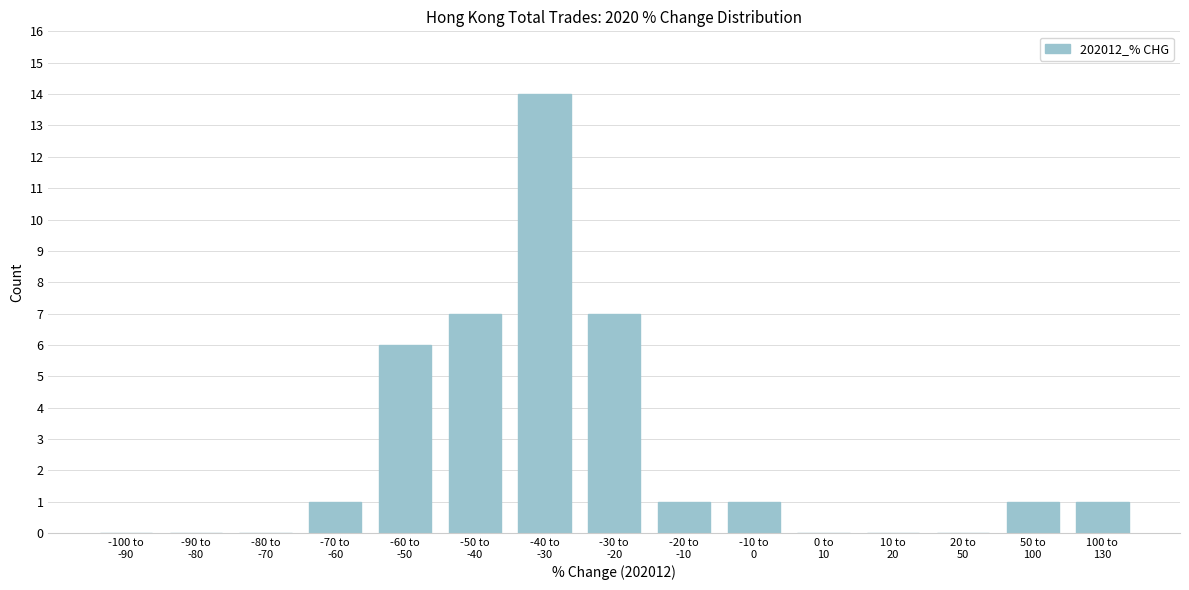

What is the maximum value shown in the chart?

14